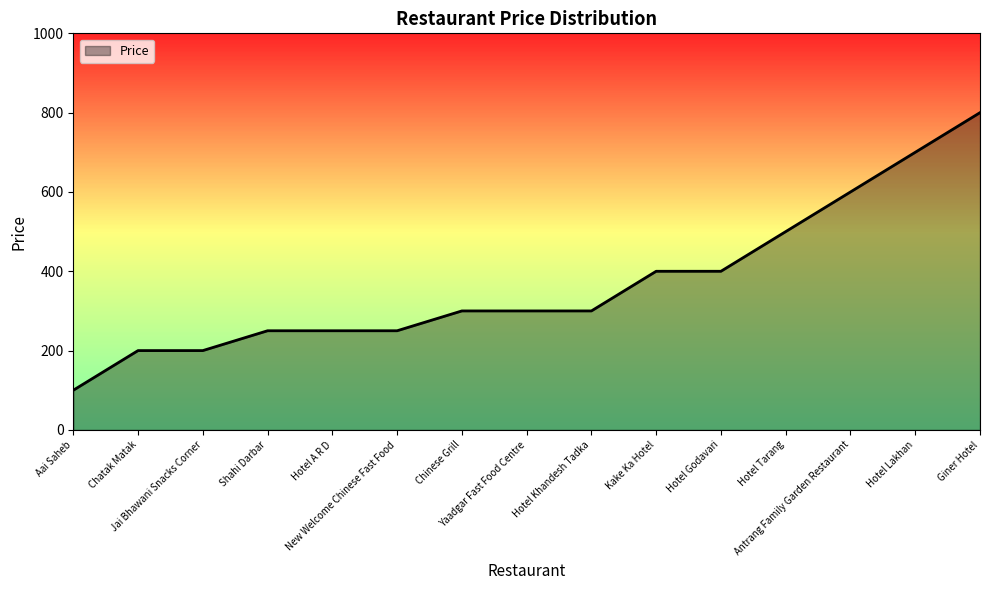

What is the minimum value shown in the chart?

100